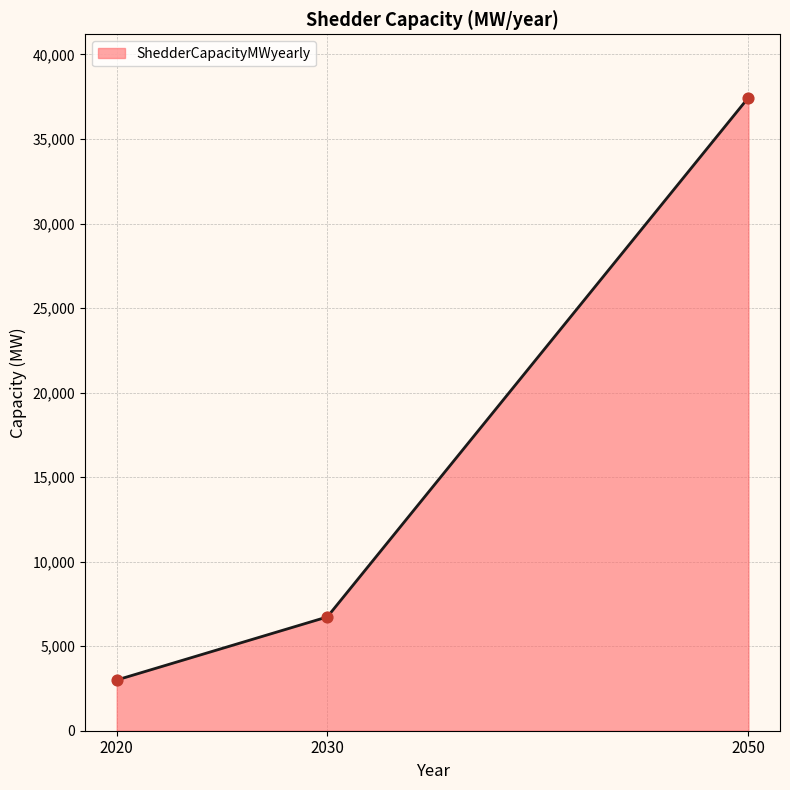

Between 2030 and 2020, which is larger?

2030